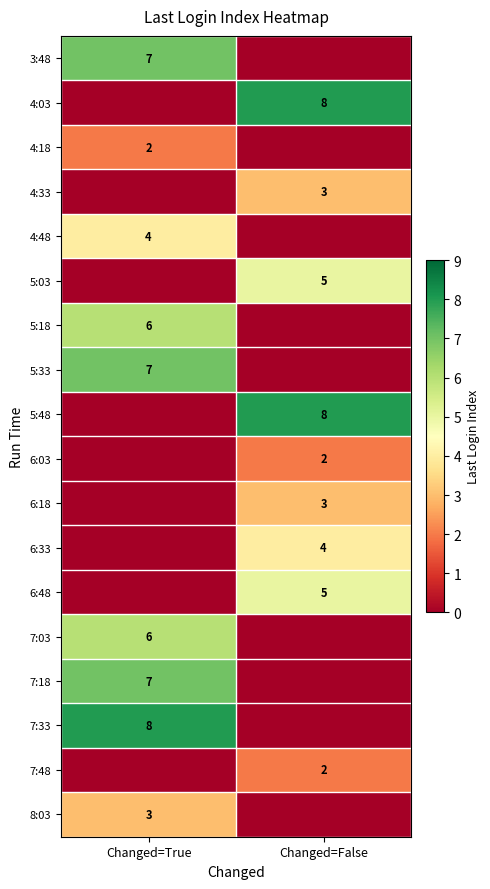

Is it true that 3:48 equals 11 at Changed=True?

False